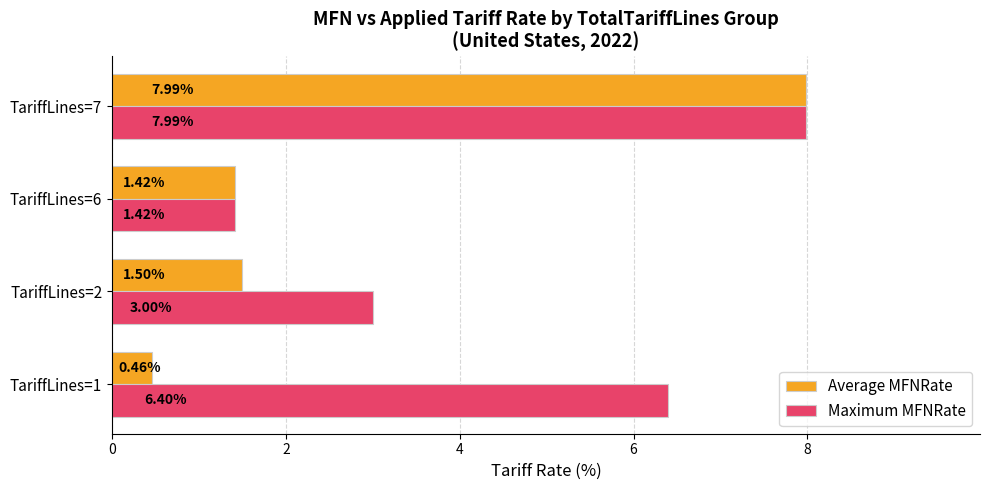

Which series has the widest spread of values?

Average MFNRate